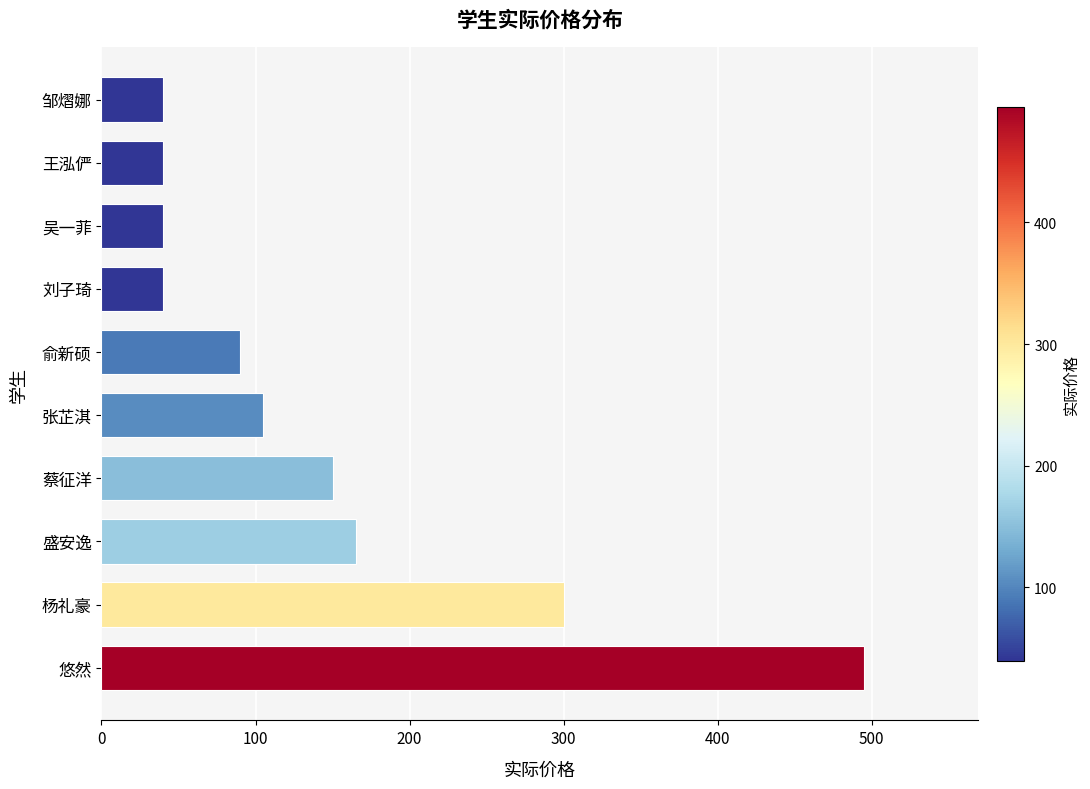

Which has a higher value, 蔡征洋 or 吴一菲?

蔡征洋